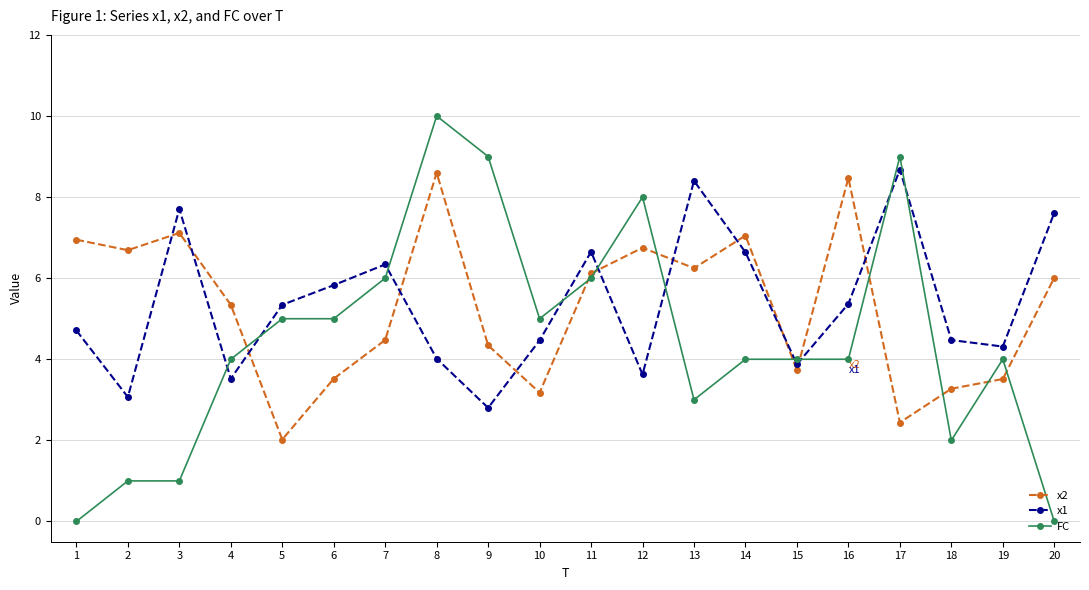

True or false: x1 and x2 intersect in this chart.

True